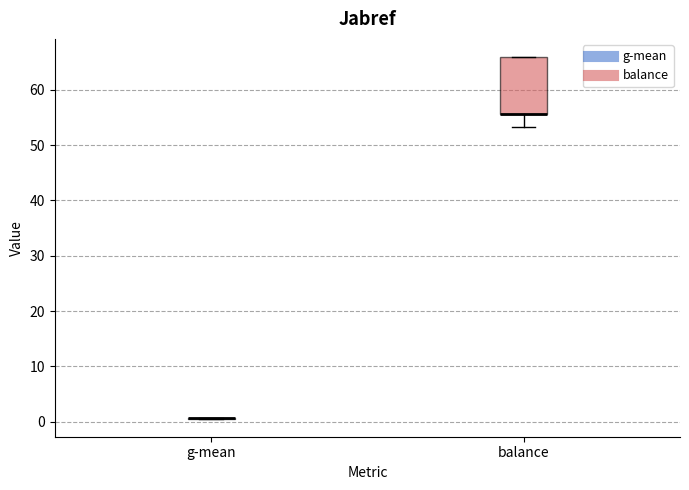

Comparing the boxes themselves (not the whiskers), which one is the tallest?

balance